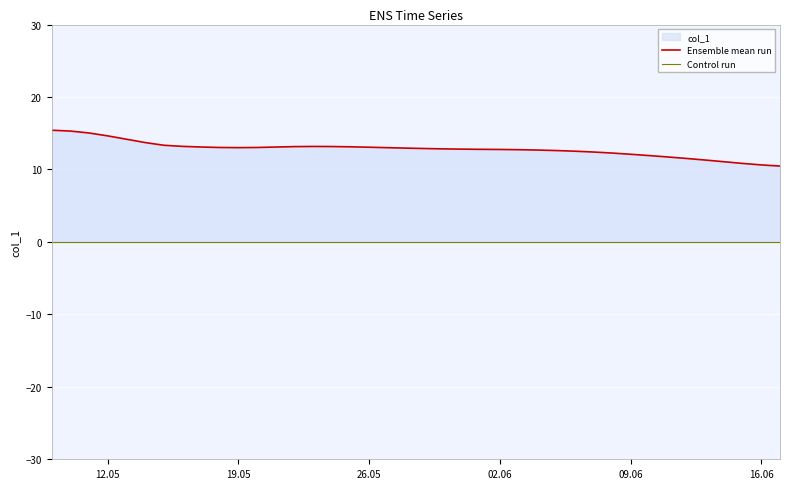

What is the minimum value for Ensemble mean run?

10.5